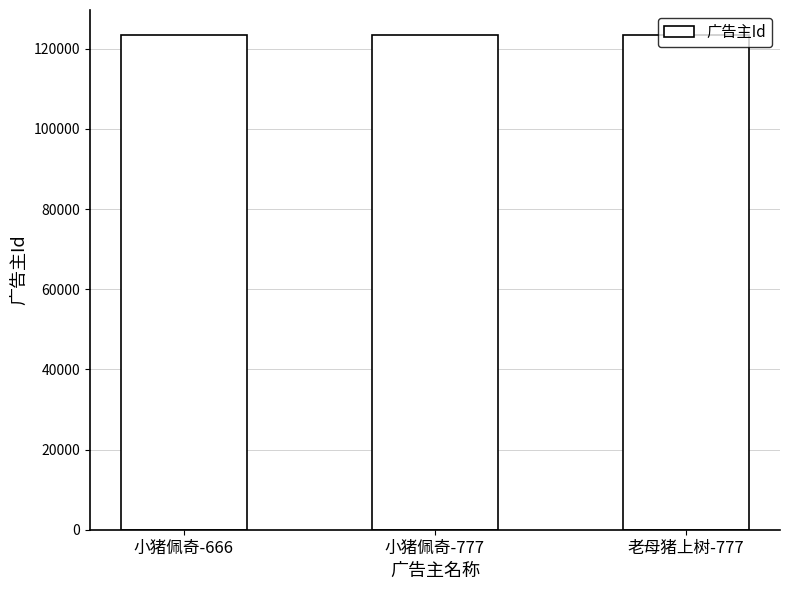

What is the label of the 1st bar from the left?

小猪佩奇-666